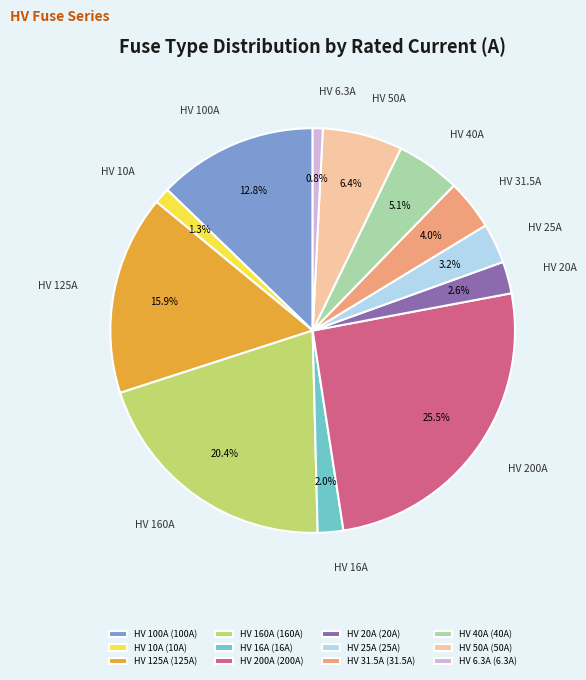

What percentage do HV 6.3A and HV 200A together represent?

26.3%